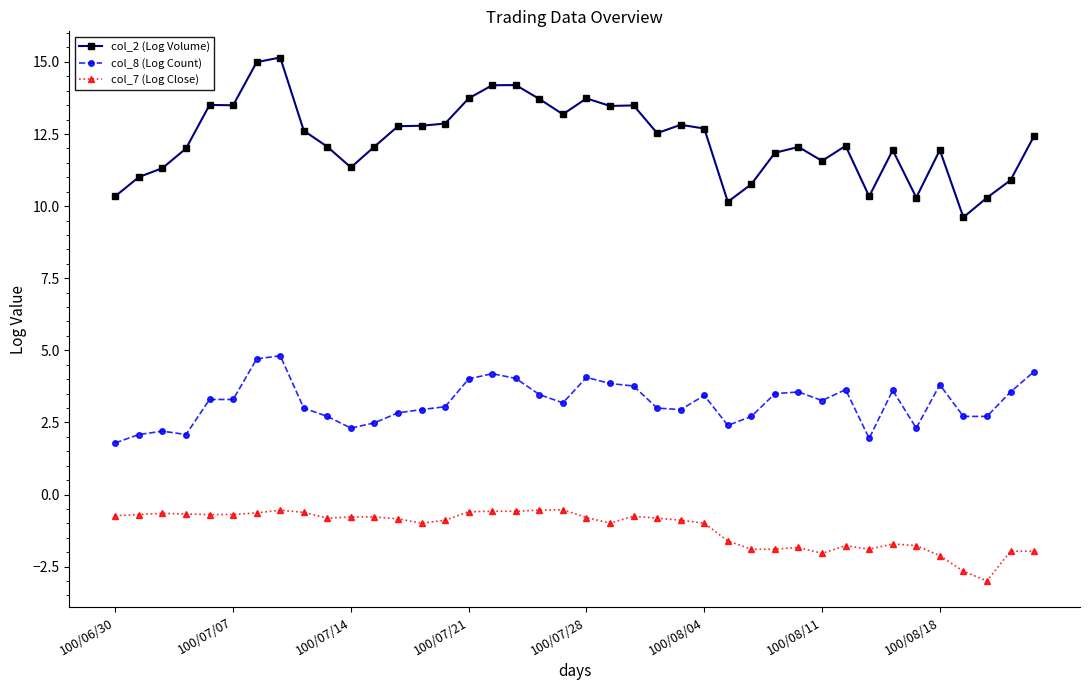

True or false: col_2 (Log Volume) has more than 1 points higher than both neighbors.

True